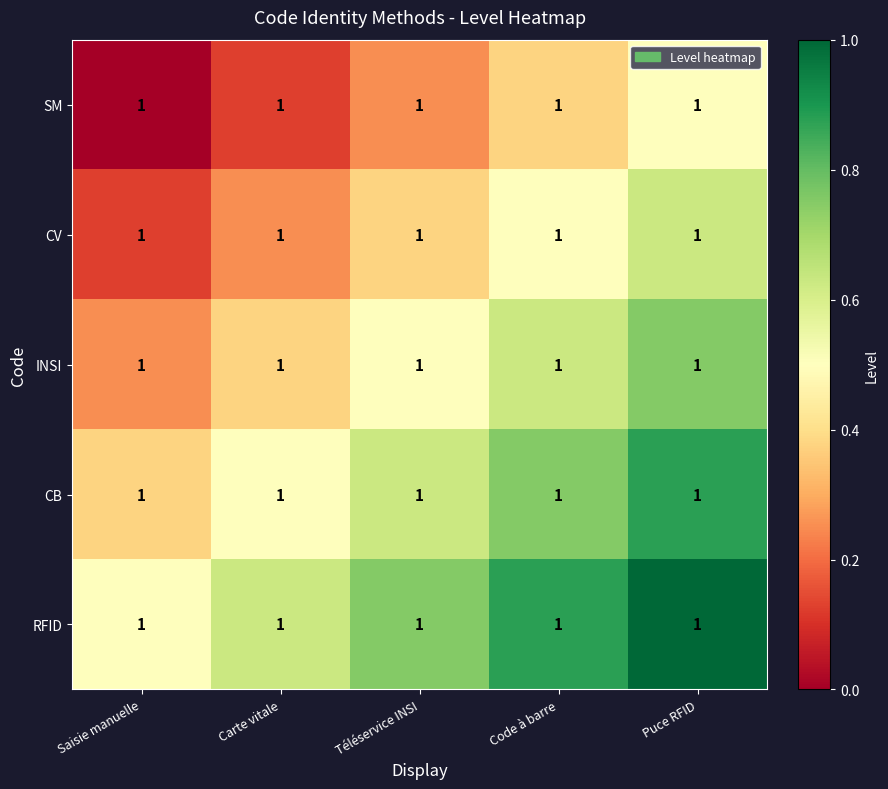

Which series changed the most between Saisie manuelle and Téléservice INSI?

SM